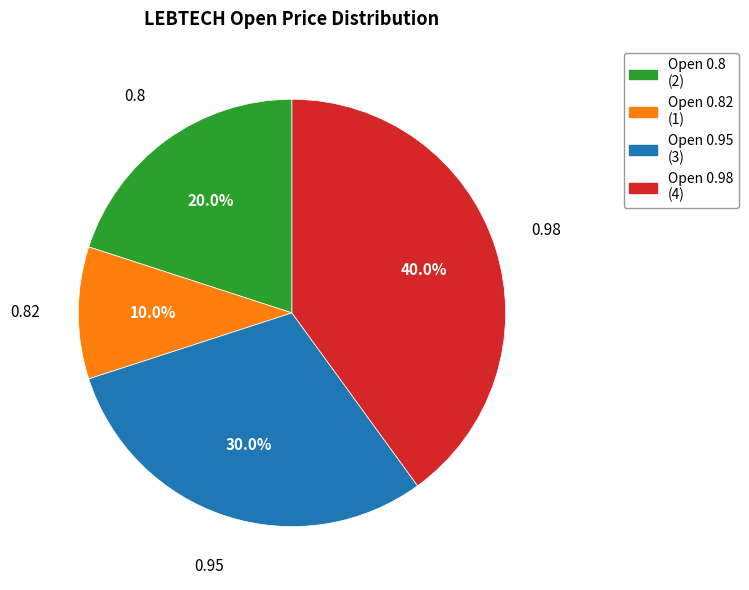

Is there any slice that represents more than half of the pie?

No